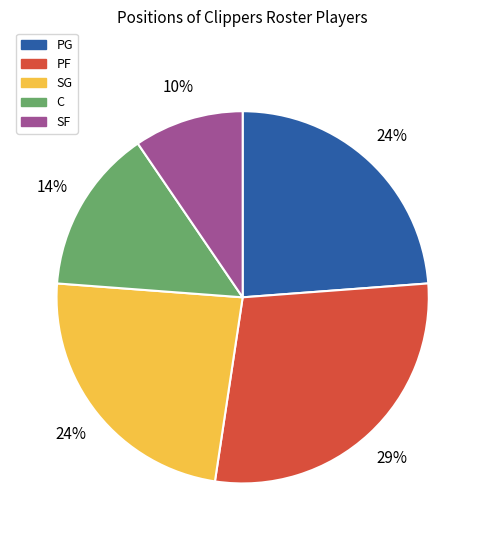

Count the number of slices in the pie.

5